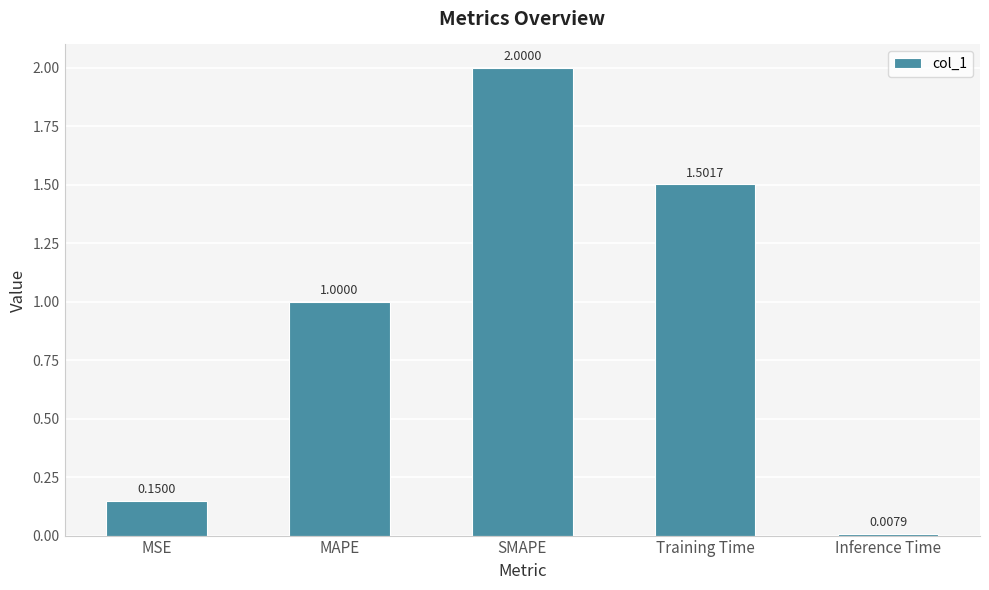

What is the difference between the values at MSE and SMAPE?

1.9